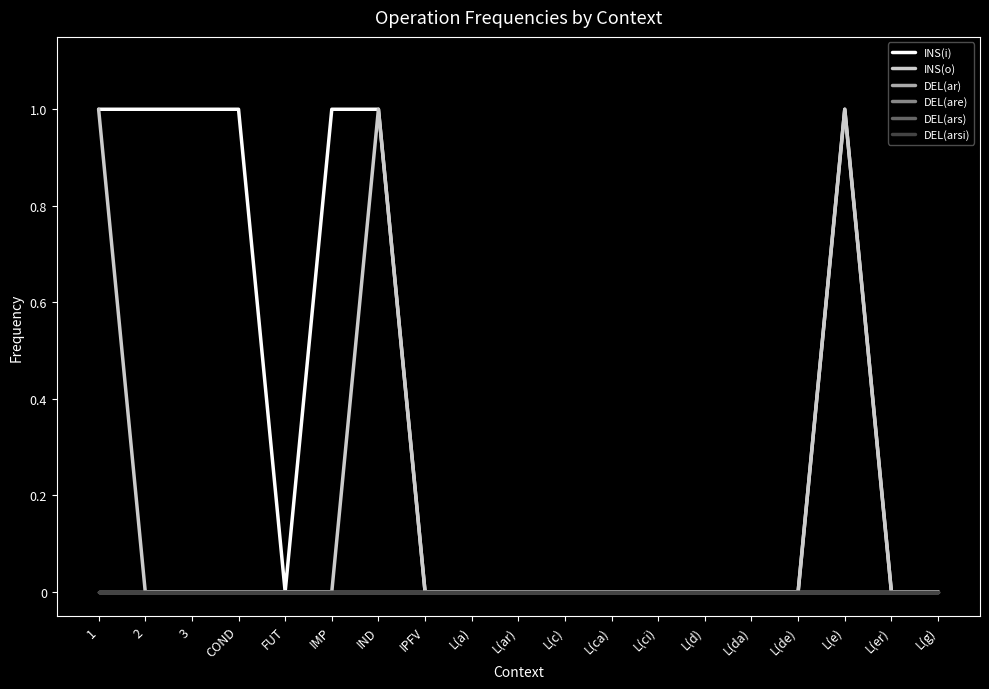

Does the chart display data point markers on the line(s)?

No